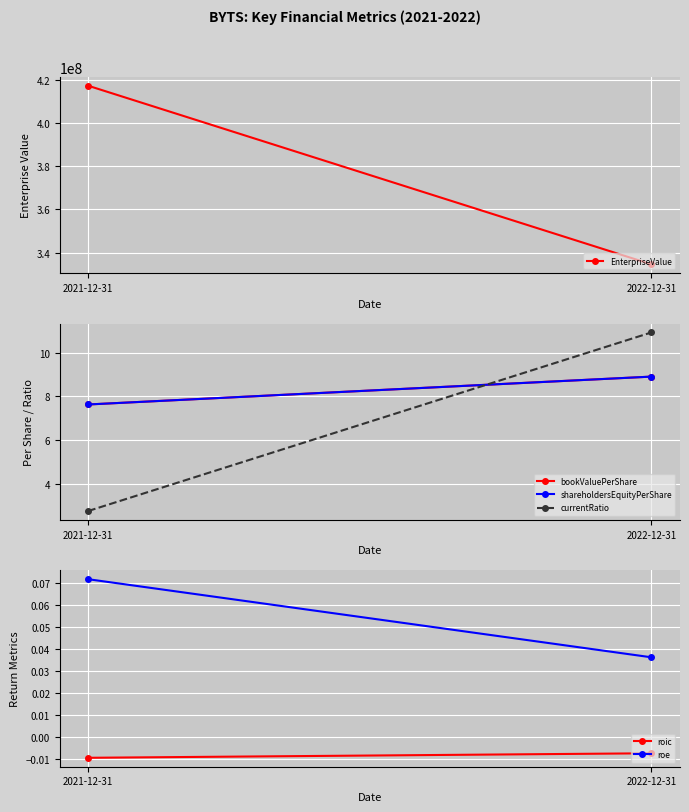

At how many categories does at least one series exceed 225955204?

2